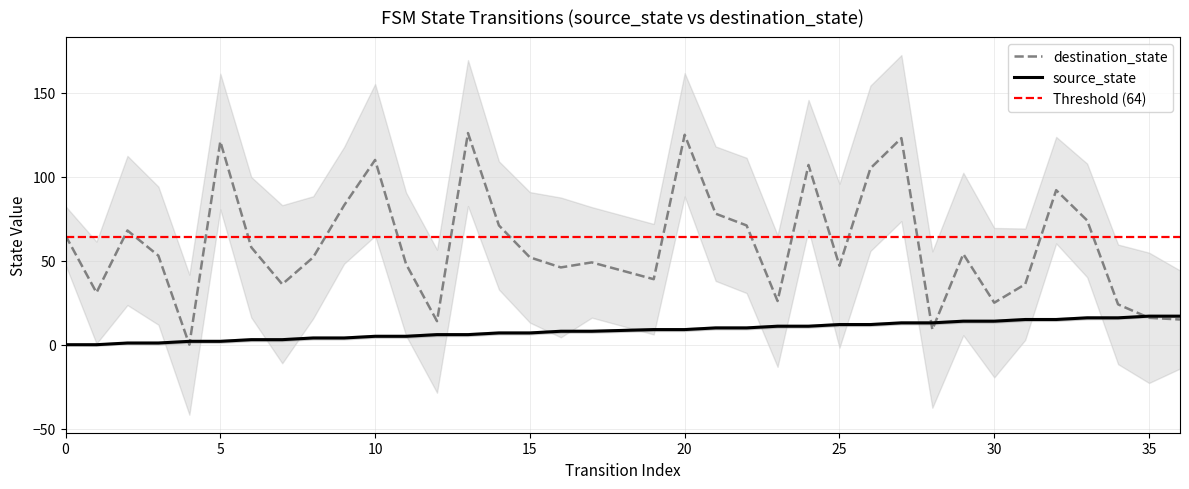

The source_state series shows 2 at 16. True or false?

False